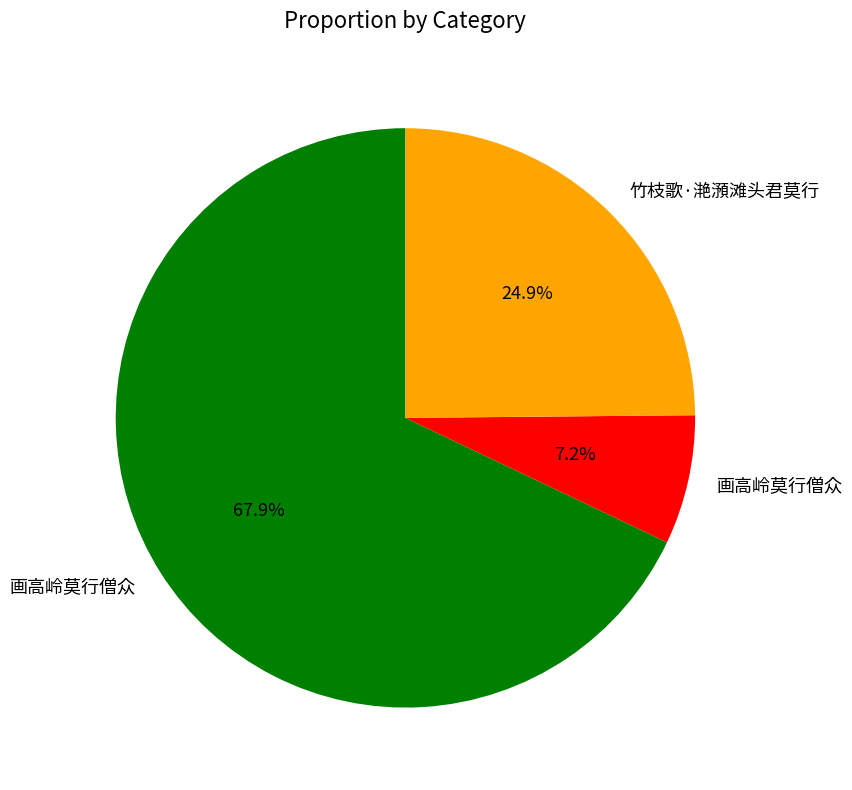

How many slices are in this pie chart?

3